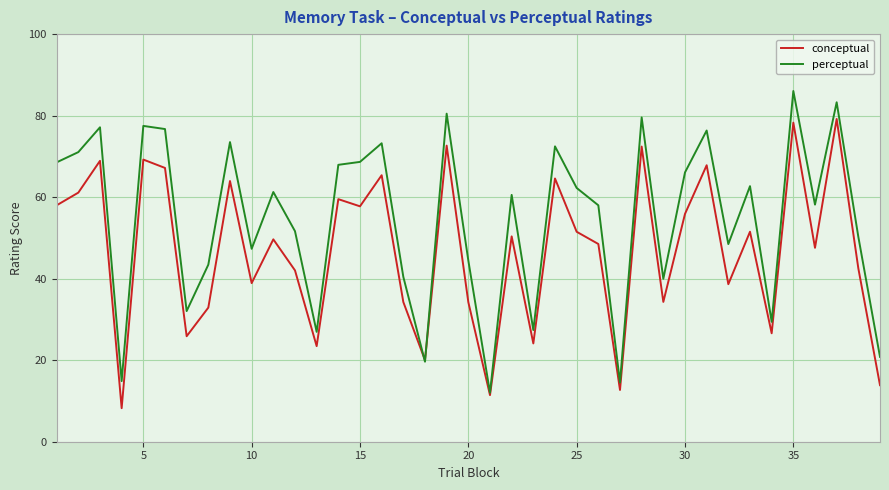

Does the chart display data point markers on the line(s)?

No